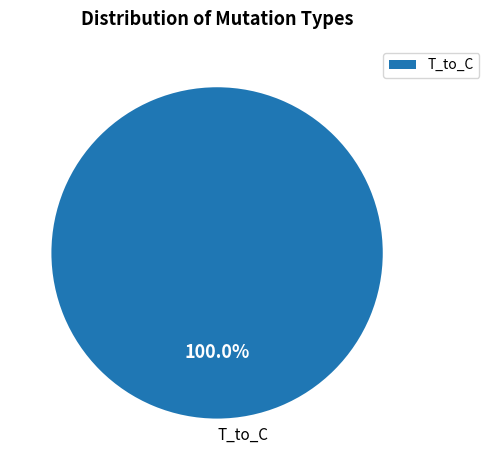

Rank the categories by value from lowest to highest.

T_to_C